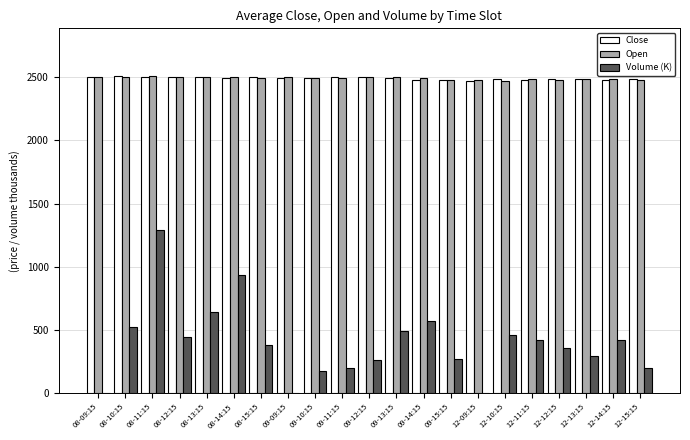

Read the Open value at 12-09:15.

2479.9